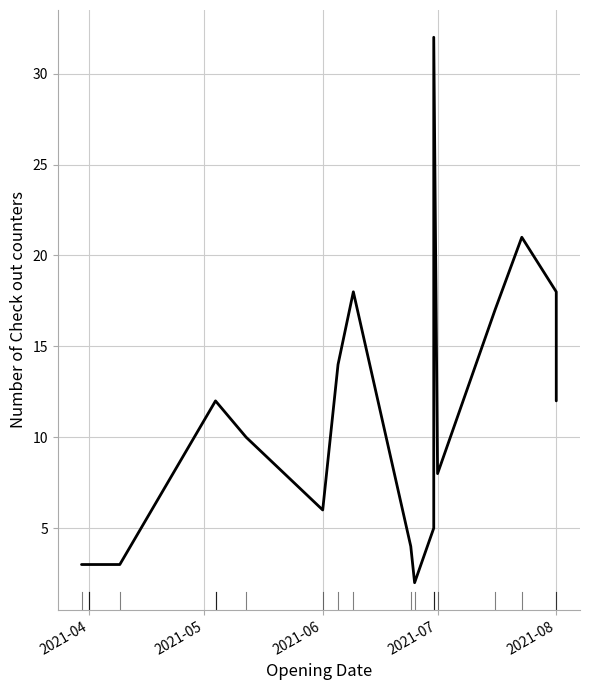

What is the value of the 2nd point from the left?

3